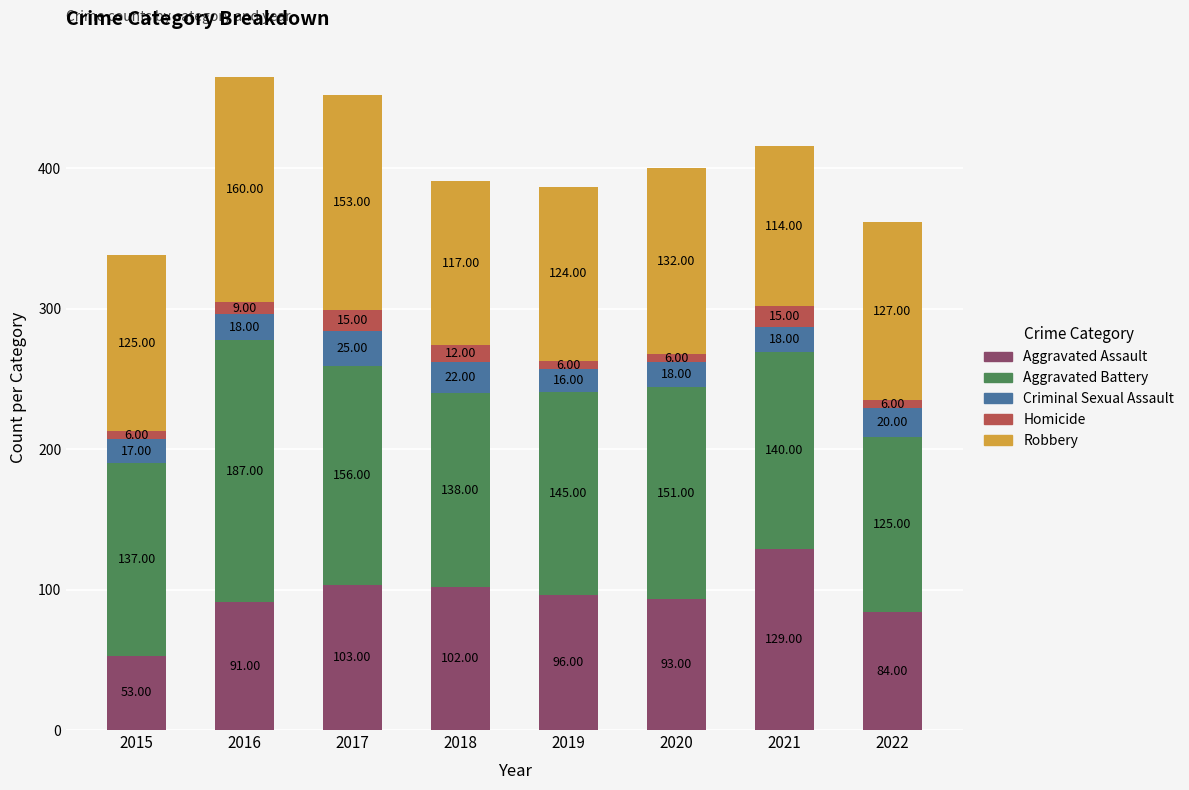

What is the average value of the Aggravated Assault series?

94